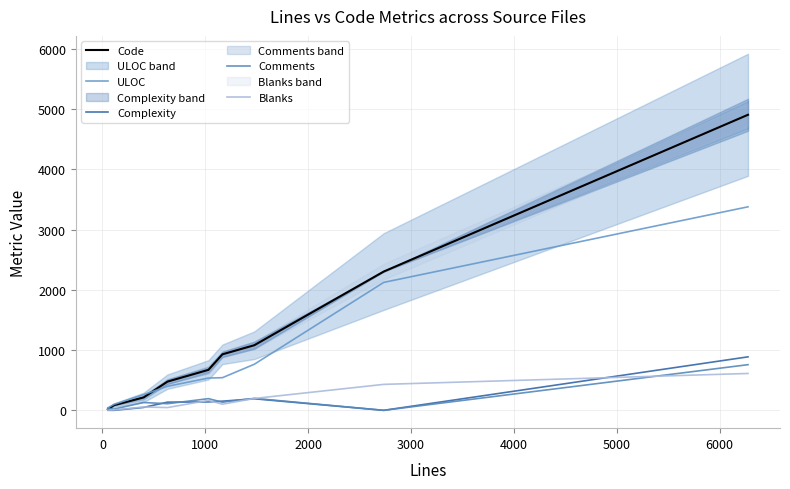

Does the chart have visible grid lines?

Yes